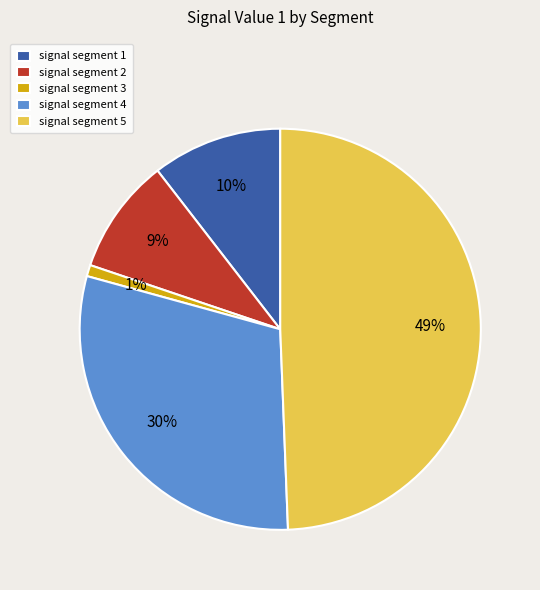

To the nearest percent, what is the difference between the largest and smallest slice percentages?

48%